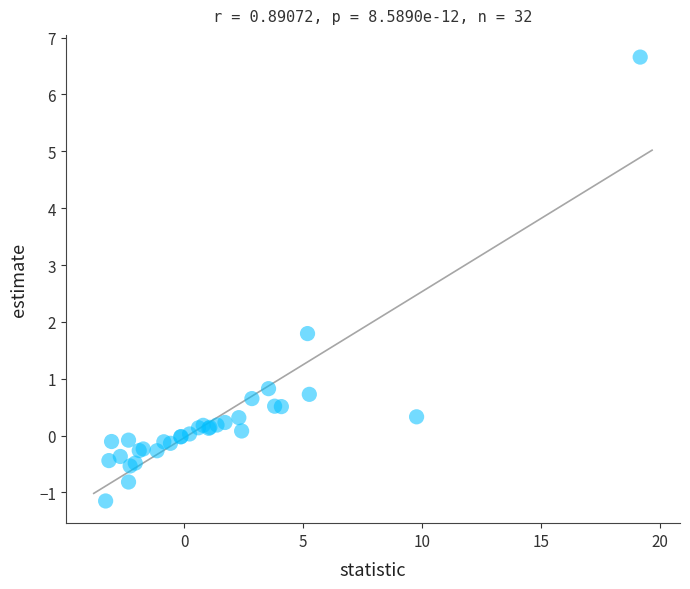

What Y value in the scatter plot is closest to 2?

1.8